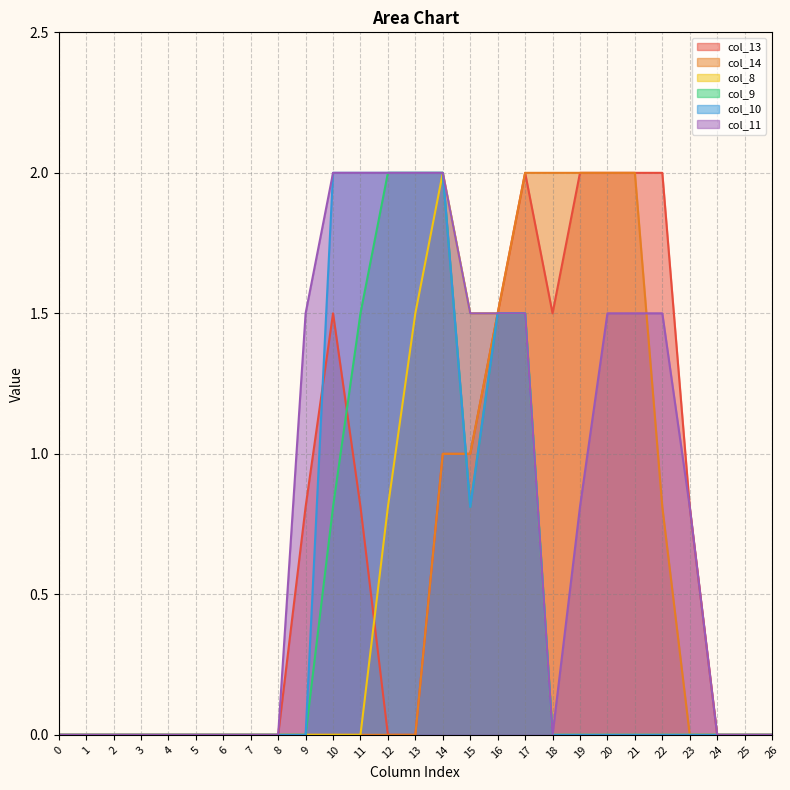

Is it true that col_11 equals 2.0 at 10?

True